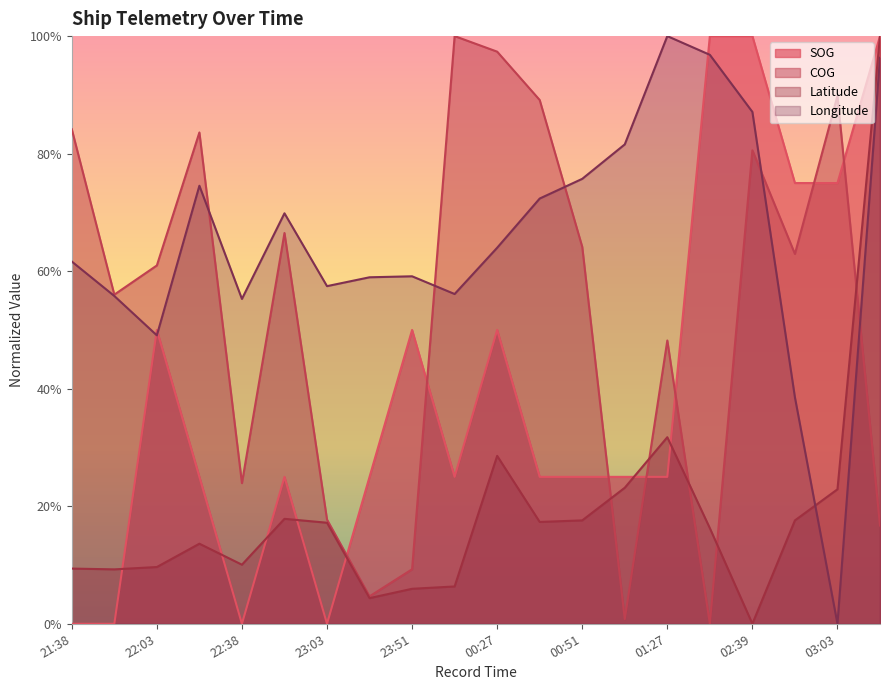

What is the difference between the second highest and minimum values in the COG series?

1.0